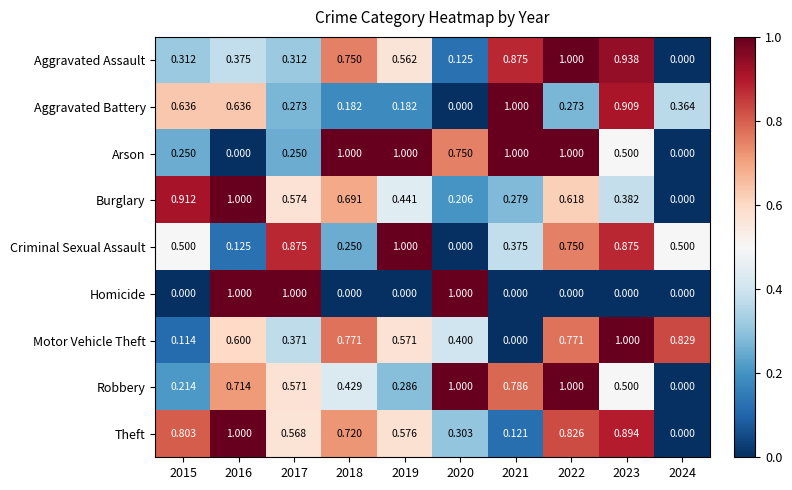

Which series has the largest total across all categories?

Theft